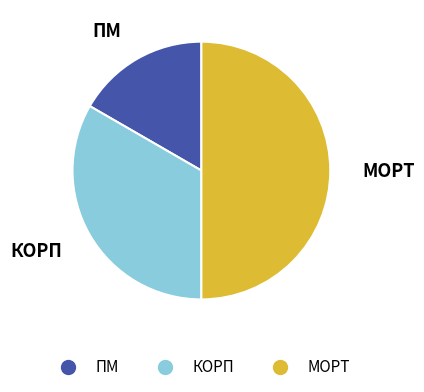

Rank the categories by value from highest to lowest.

МОРТ, КОРП, ПМ